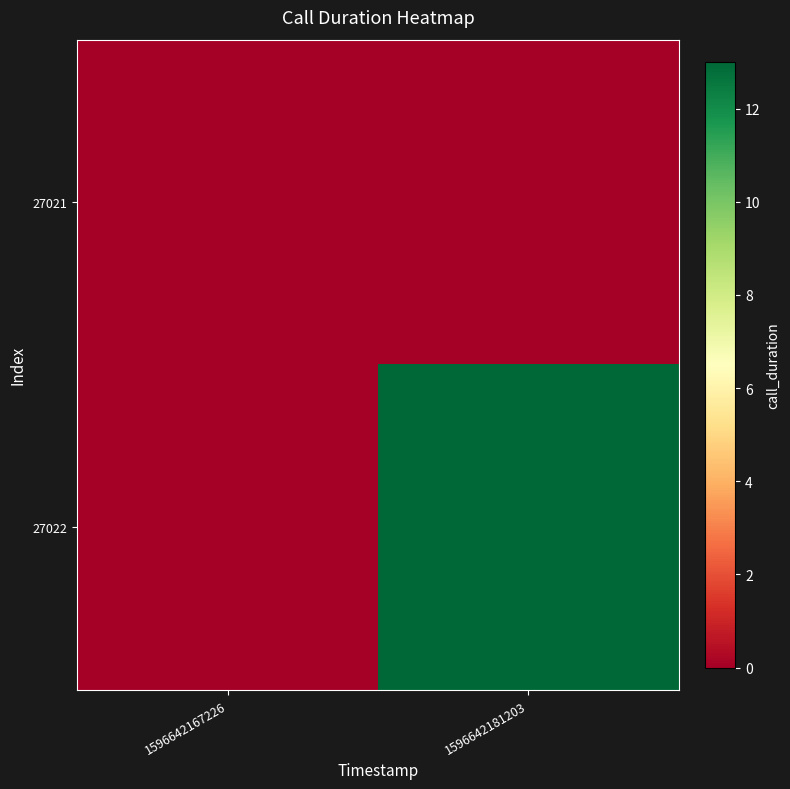

What is the total value across all series at 1596642181203?

13